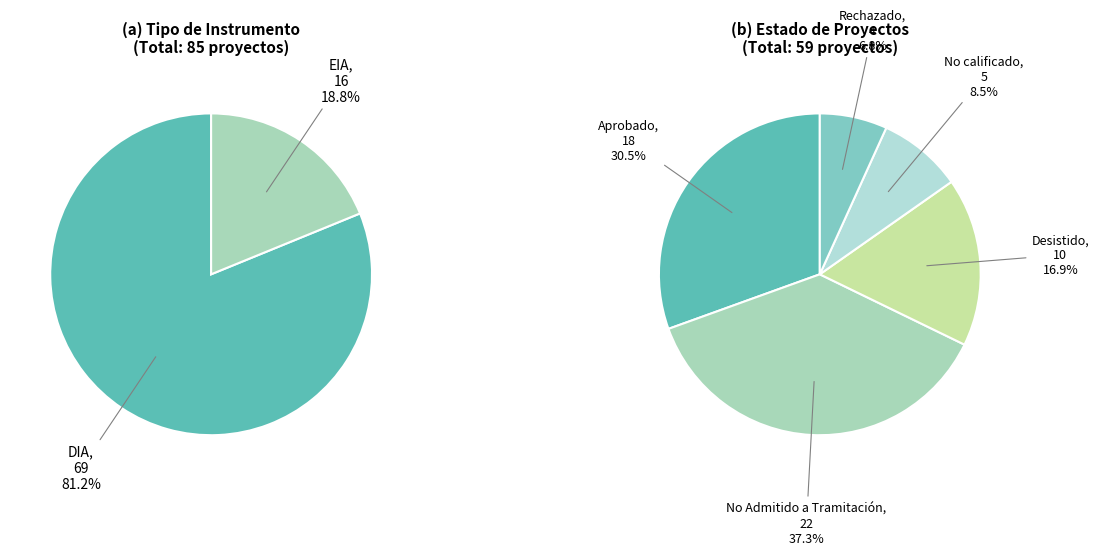

Which has a higher value, EIA or DIA?

DIA